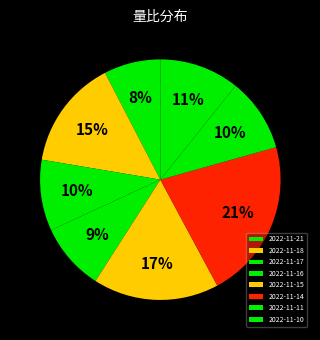

Combined, what portion of the pie is 2022-11-18 and 2022-11-11?

24.6%